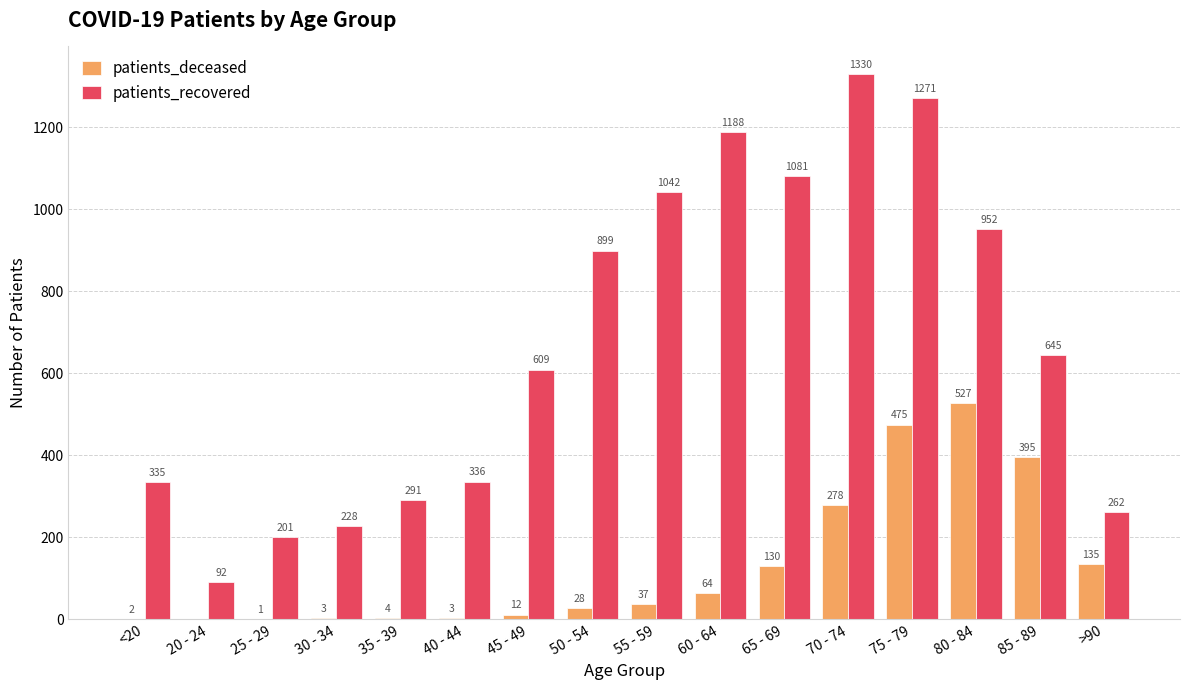

Which series changed the most between 35 - 39 and 70 - 74?

patients_recovered